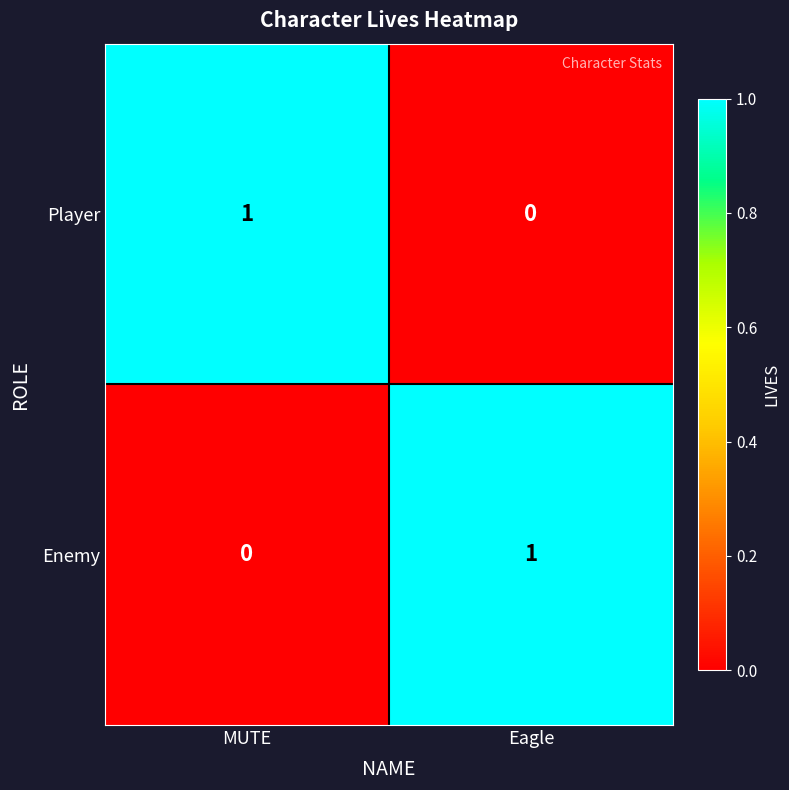

The value of Player at MUTE is 1. True or false?

True